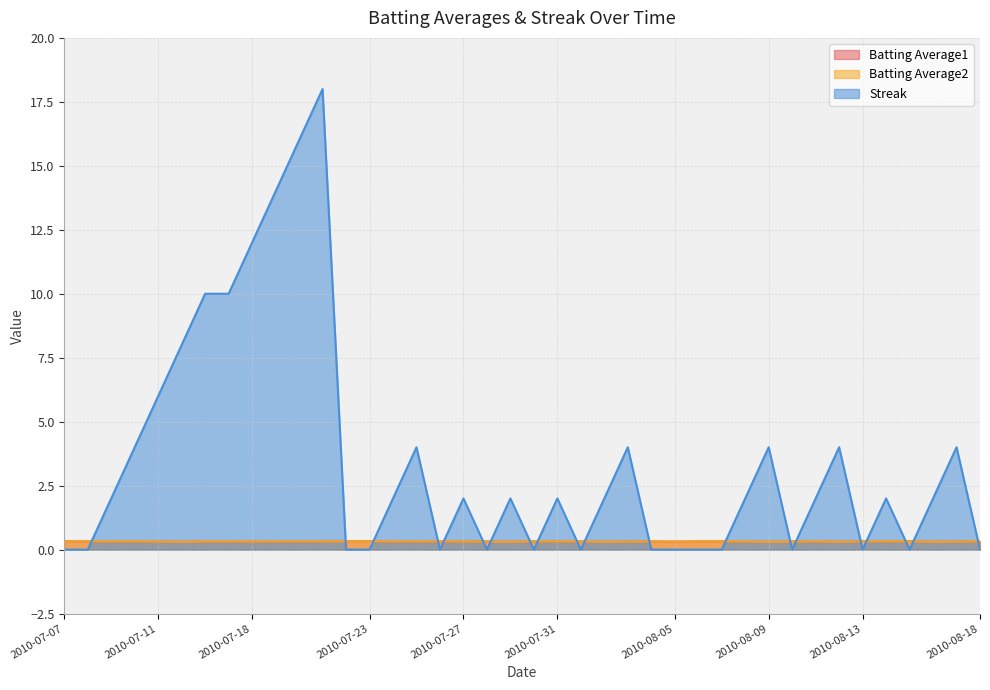

Which series has the widest spread of values?

Streak